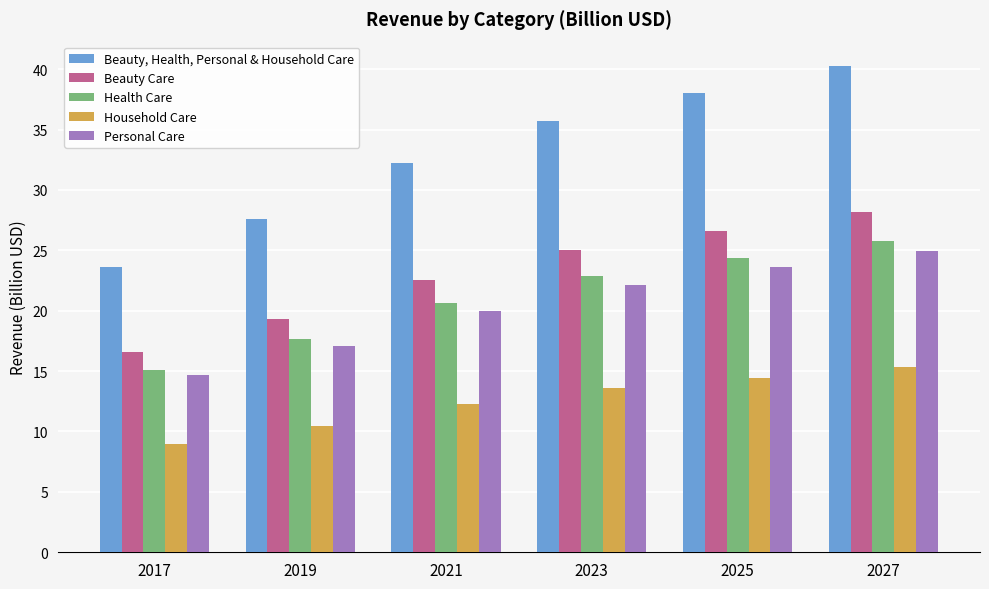

What is the difference between the maximum and minimum values in the Health Care series?

10.6